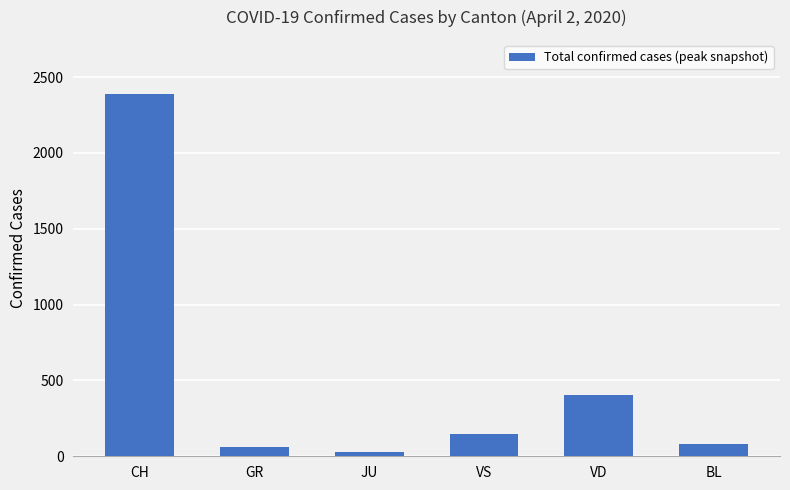

How many values are below 147?

3